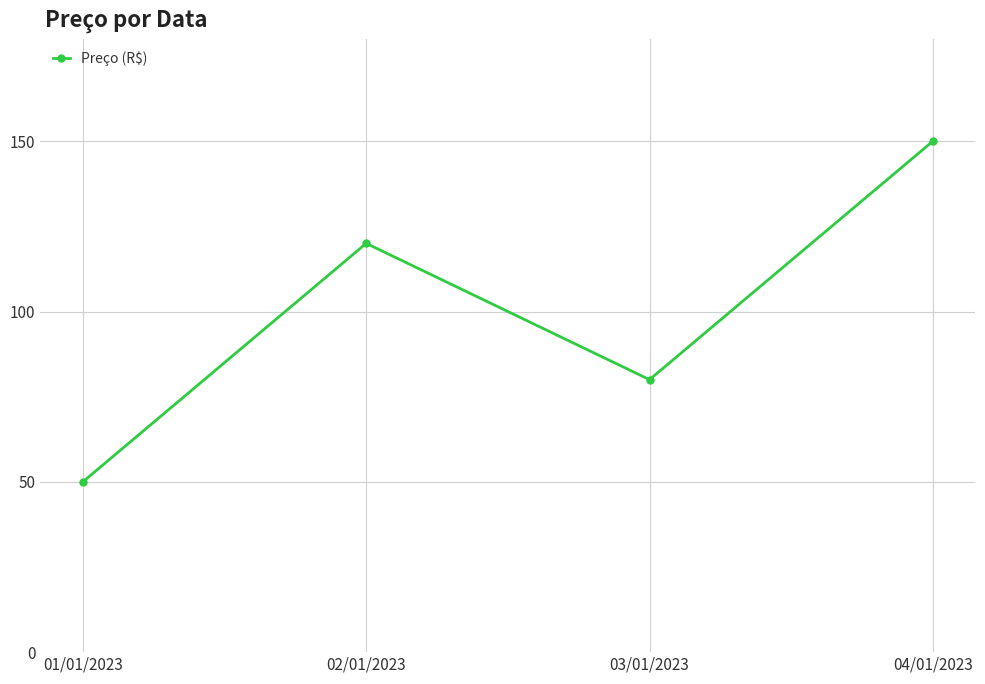

How many values are below 120?

2